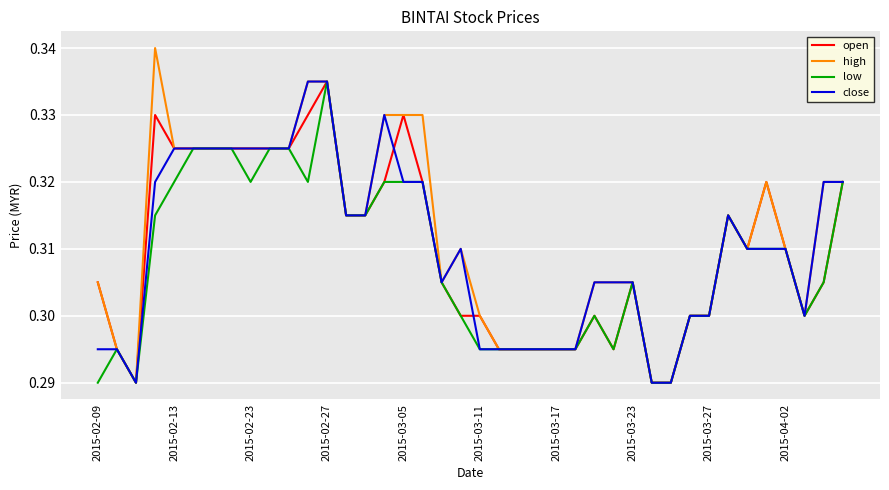

Which series has the largest range (max minus min)?

high